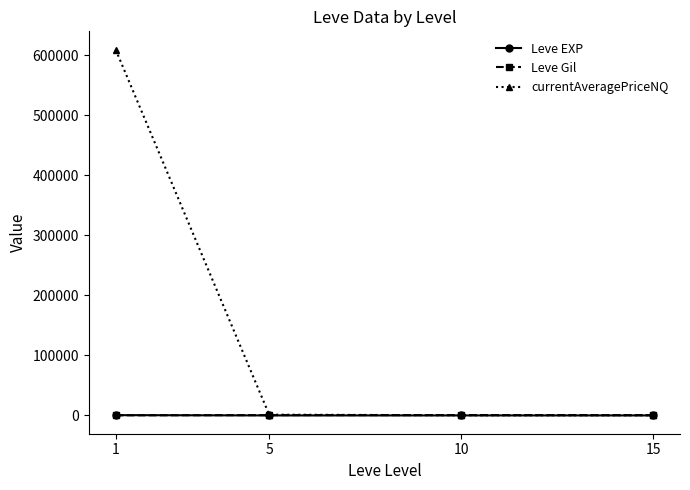

At how many categories does at least one series exceed 162290?

1